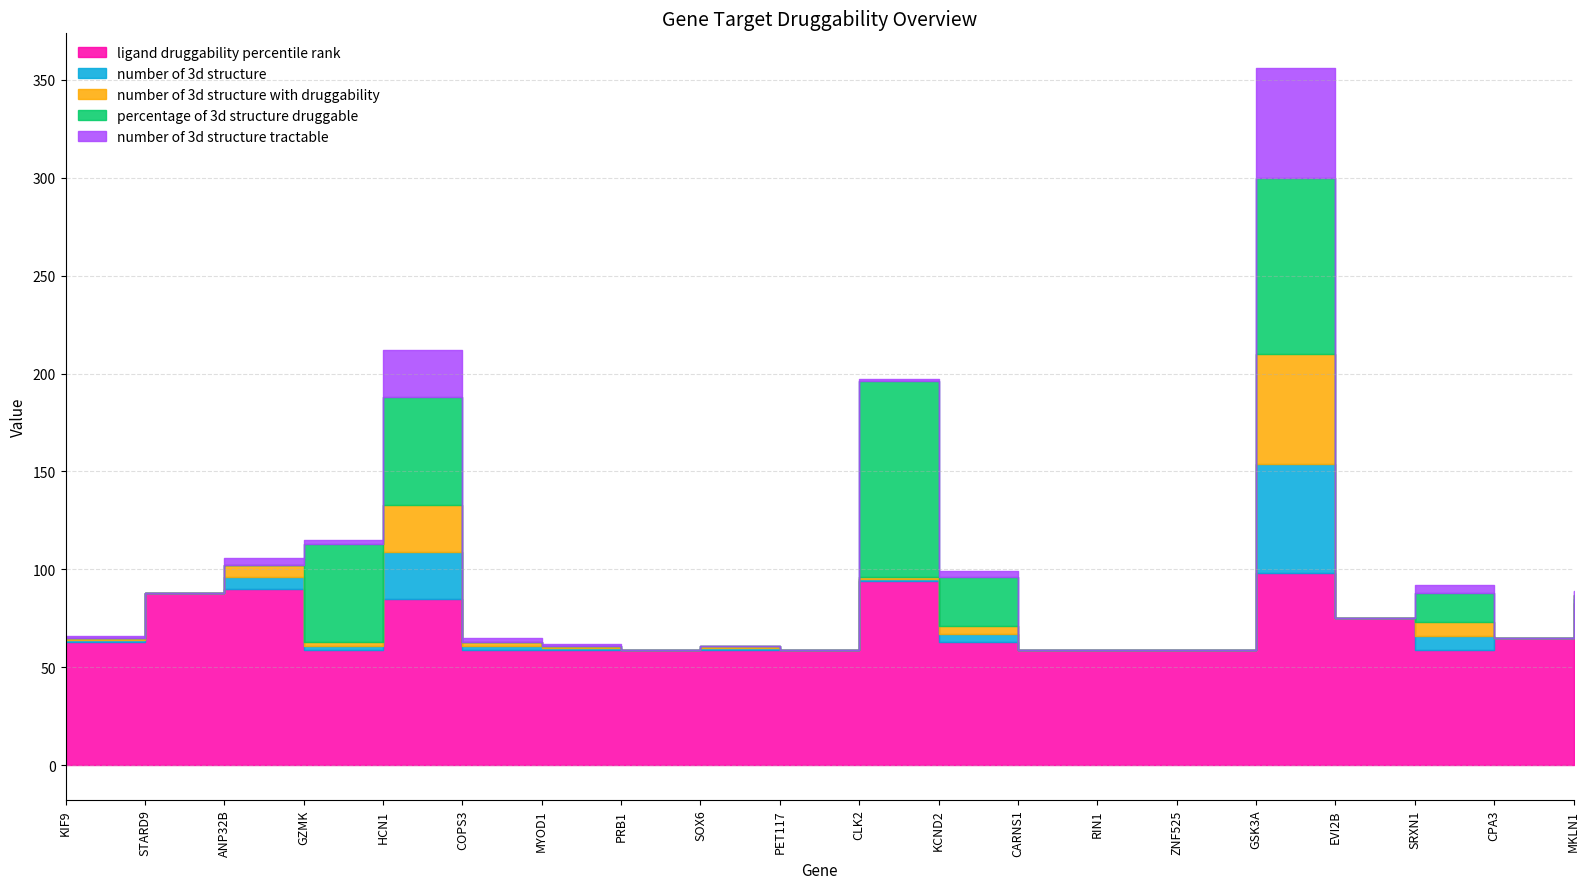

How many values in the number of 3d structure series are below 1?

8